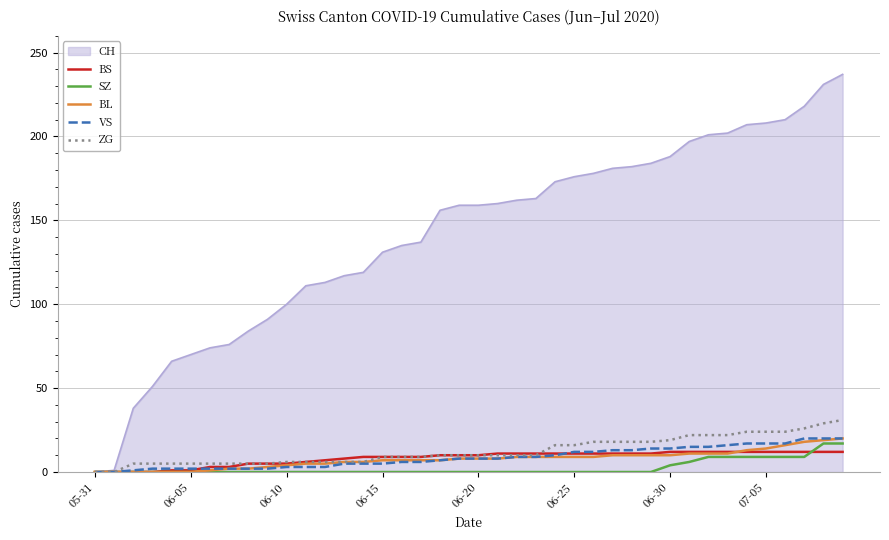

Which series has the largest total across all categories?

CH